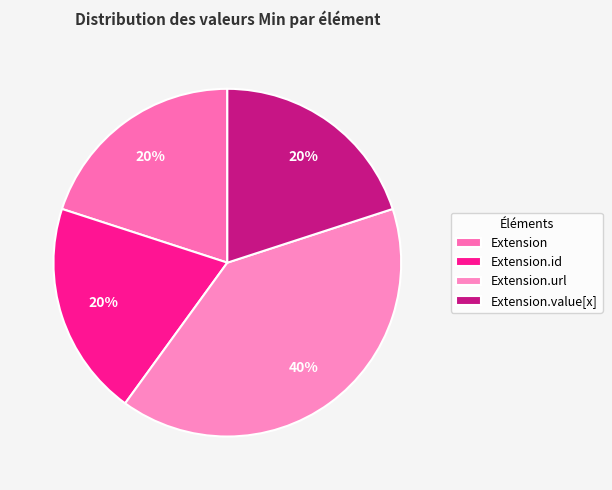

The Extension.value[x] slice represents 1% of the pie. True or false?

False